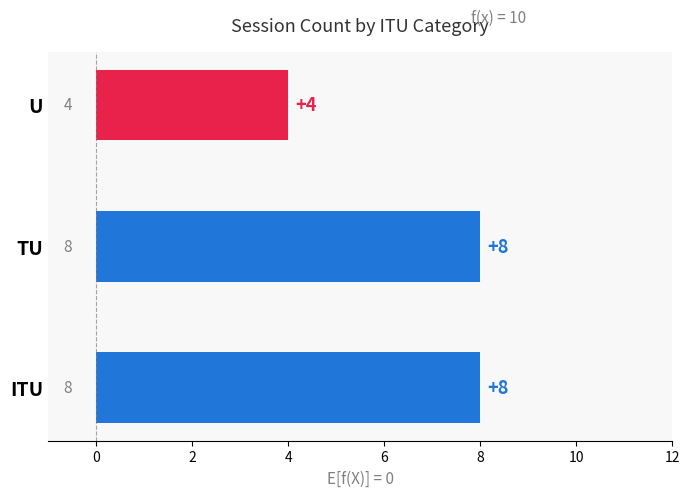

How many data points are less than 8?

1